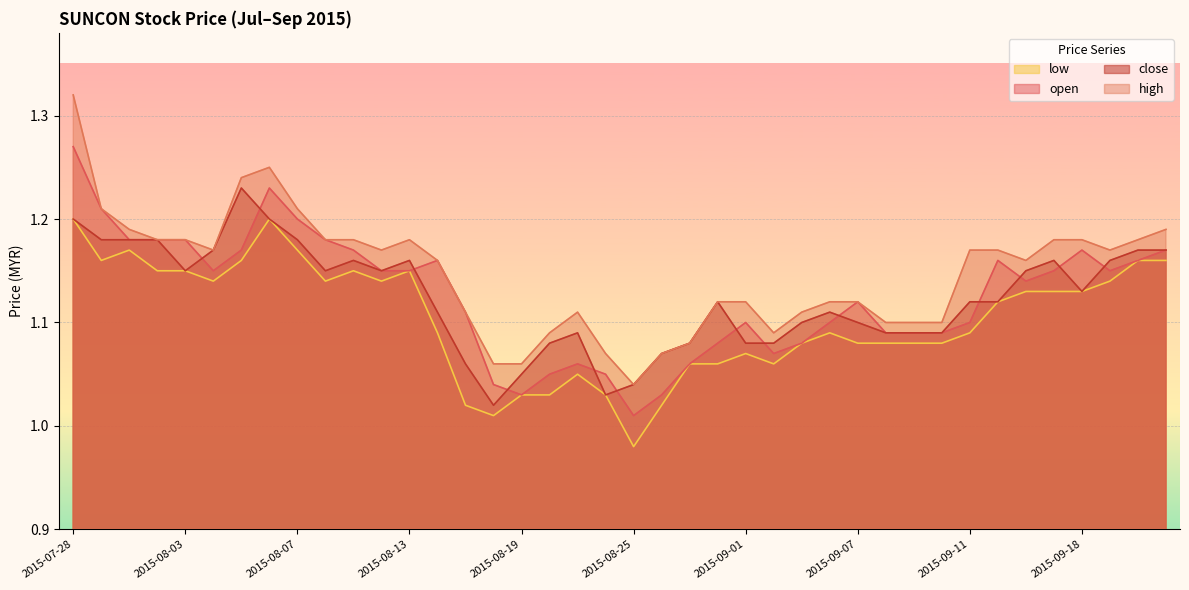

At which category does the chart reach its minimum across all series?

2015-08-25